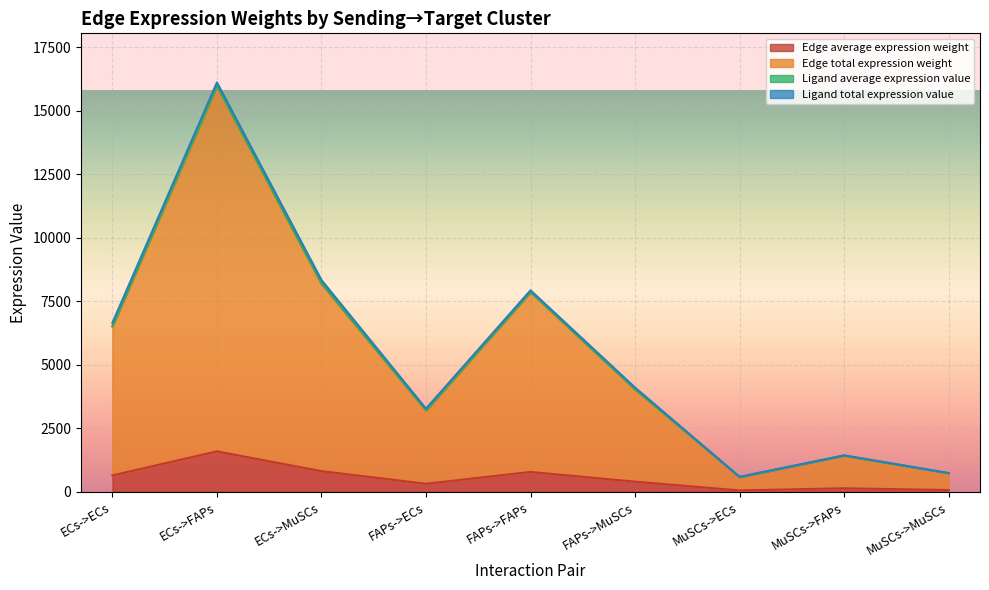

The Edge average expression weight series shows 319.9 at FAPs->ECs. True or false?

True